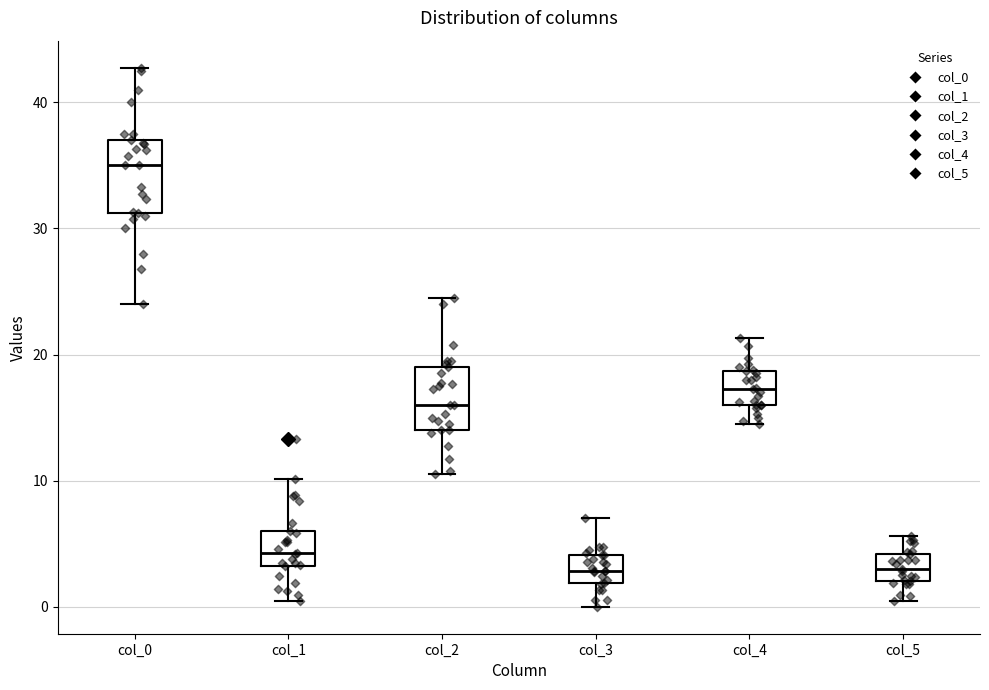

Where is the lower edge of the box for col_4 on the y-axis? The values are not printed on the chart, so give them approximately, as read against the axis.

16